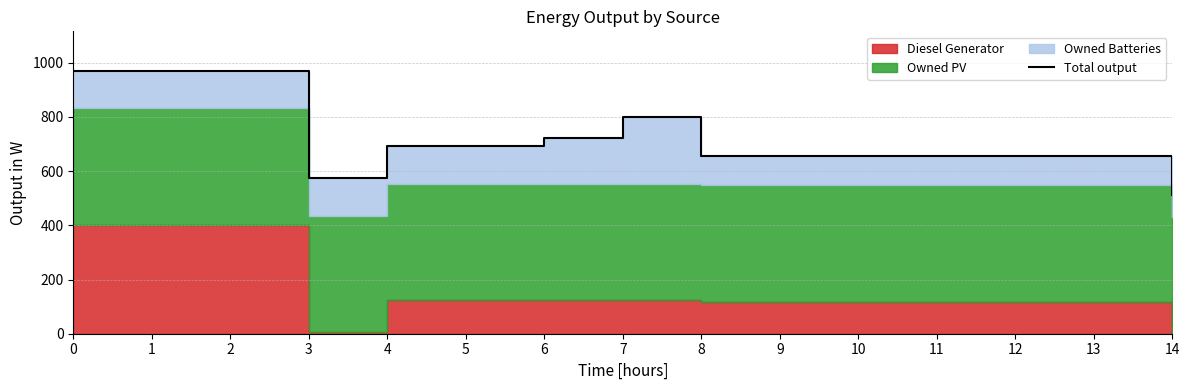

Count the number of values greater than 657.

7